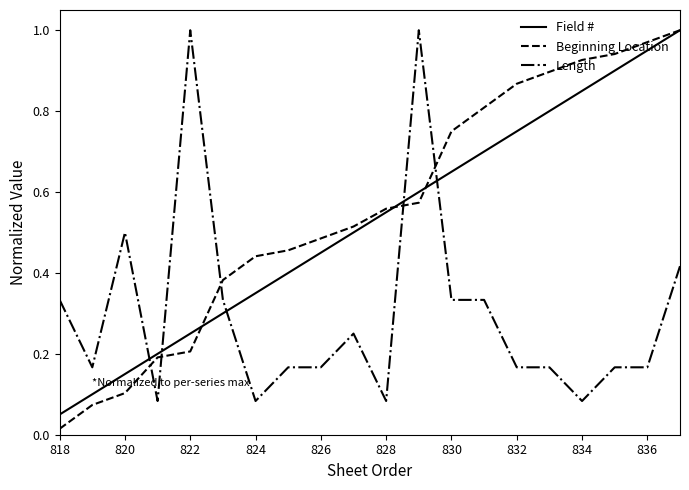

True or false: Field # and Length intersect in this chart.

True